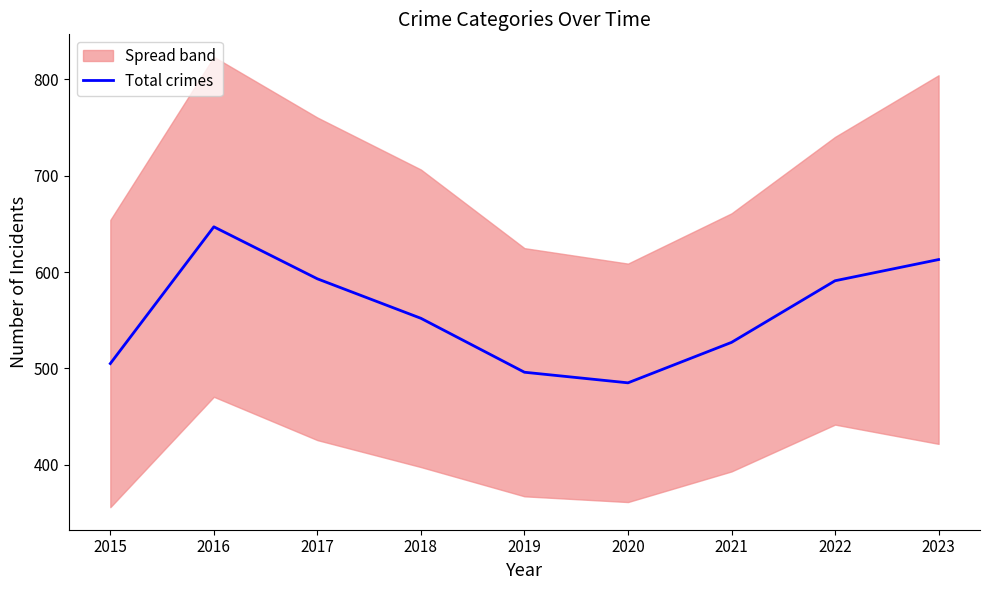

Does the chart have visible grid lines?

No